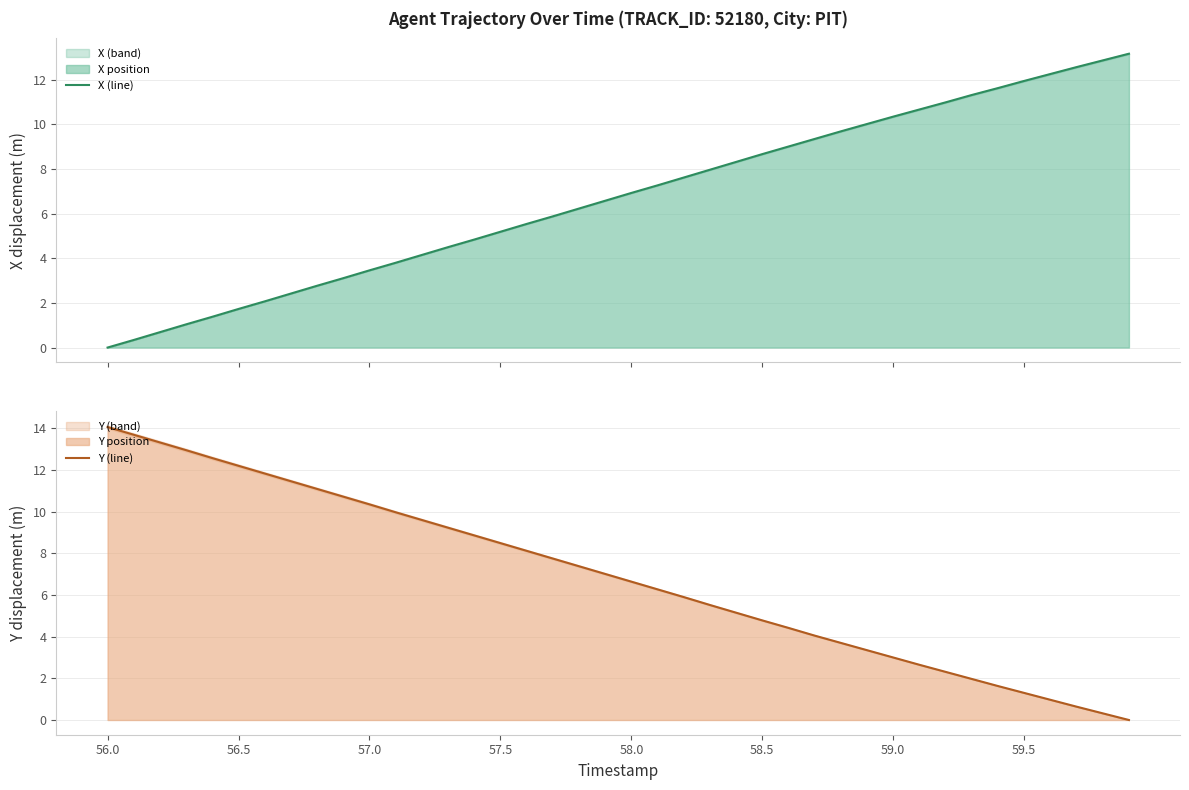

The Y (line) series shows 5.6 at 56.0. True or false?

False